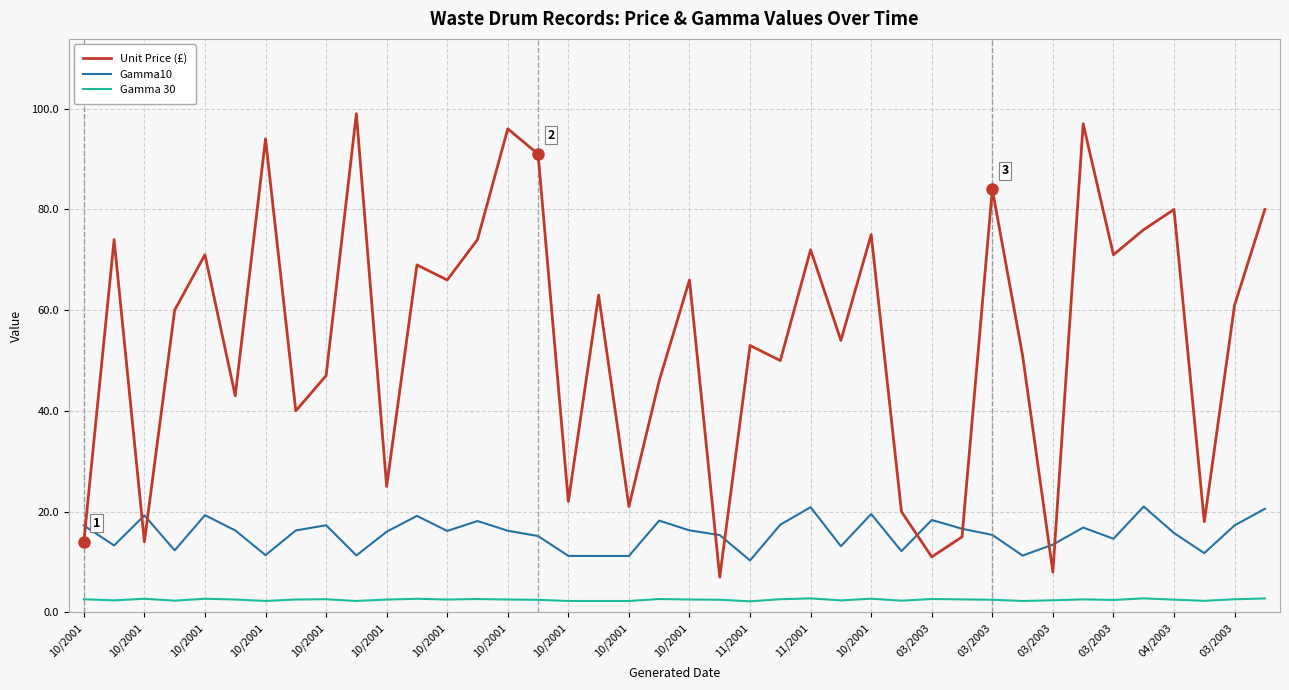

True or false: Gamma10 and Gamma 30 intersect in this chart.

False